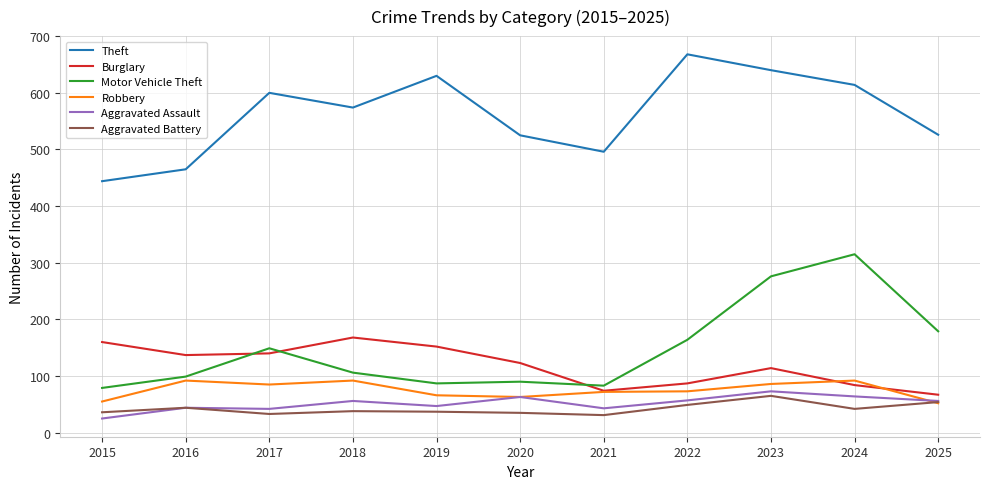

What is the average value of the Theft series?

562